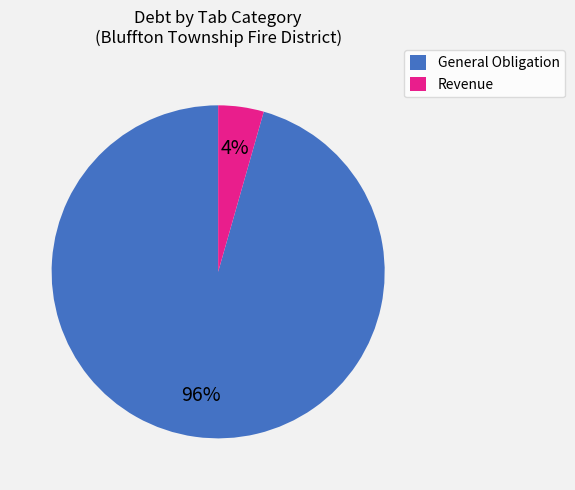

To the nearest percent, what is the average slice percentage?

50%